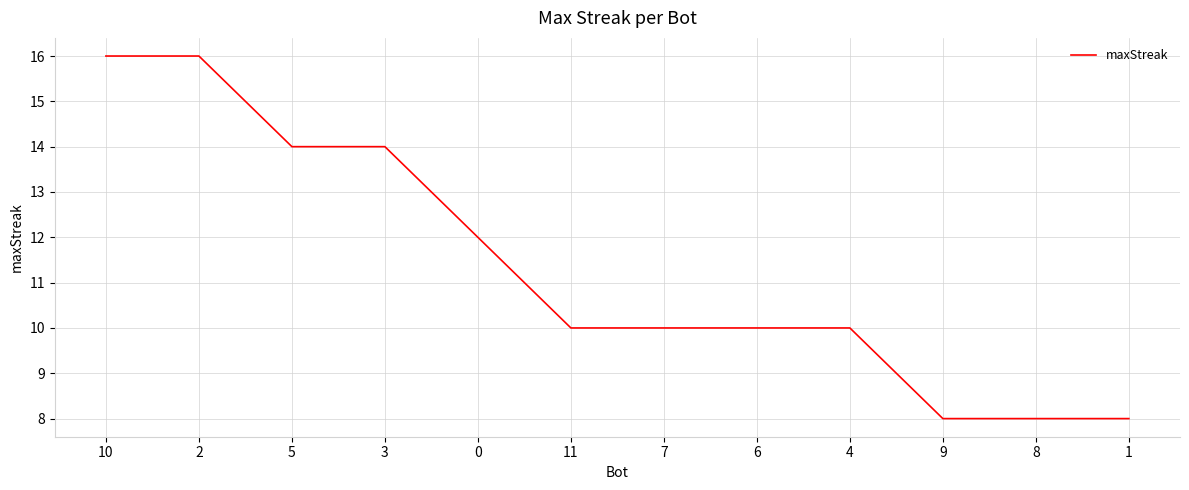

What is the approximate value at 2?

16